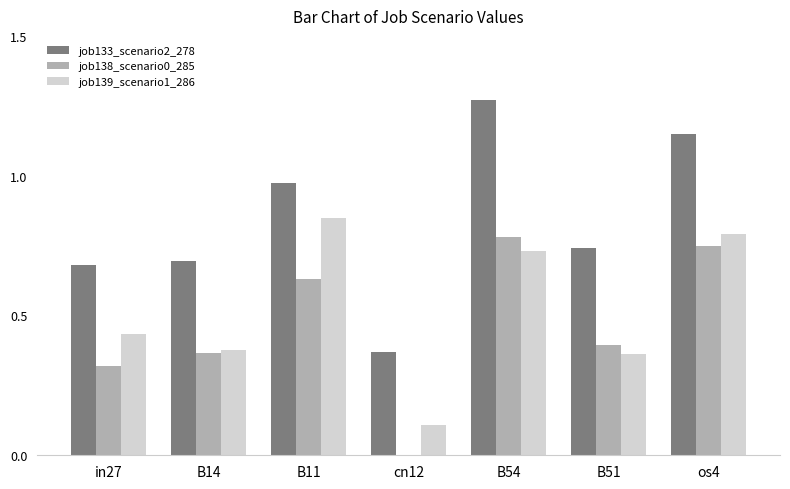

True or false: job138_scenario0_285 has a value of 0.8 at B54.

True